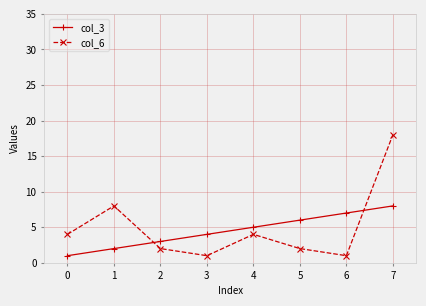

The value of col_3 at 1 is 2. True or false?

True